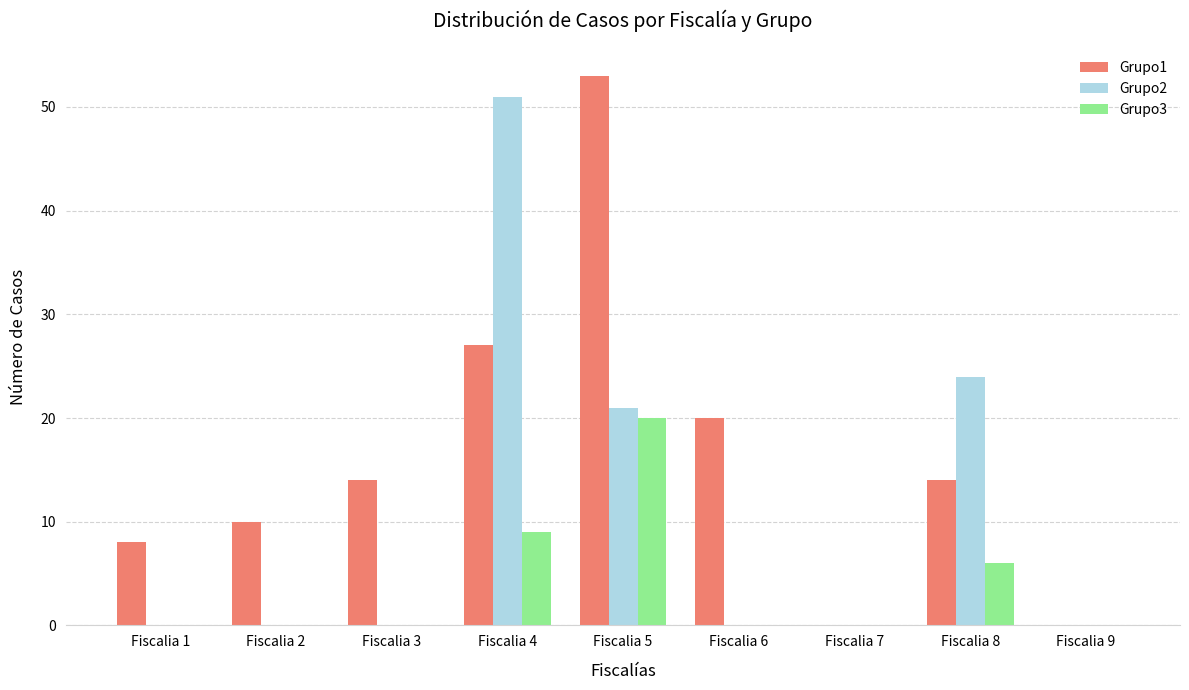

What are all the series names shown in the legend?

Grupo1, Grupo2, Grupo3